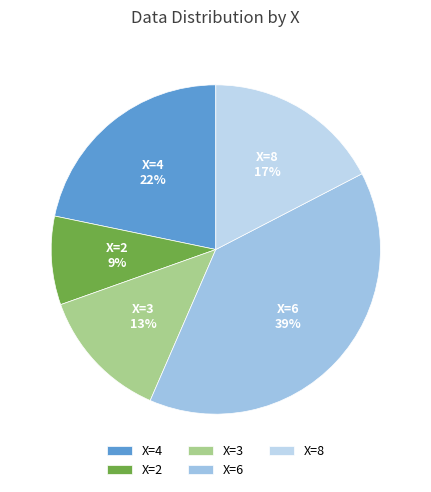

Which slice is the smallest?

X=2